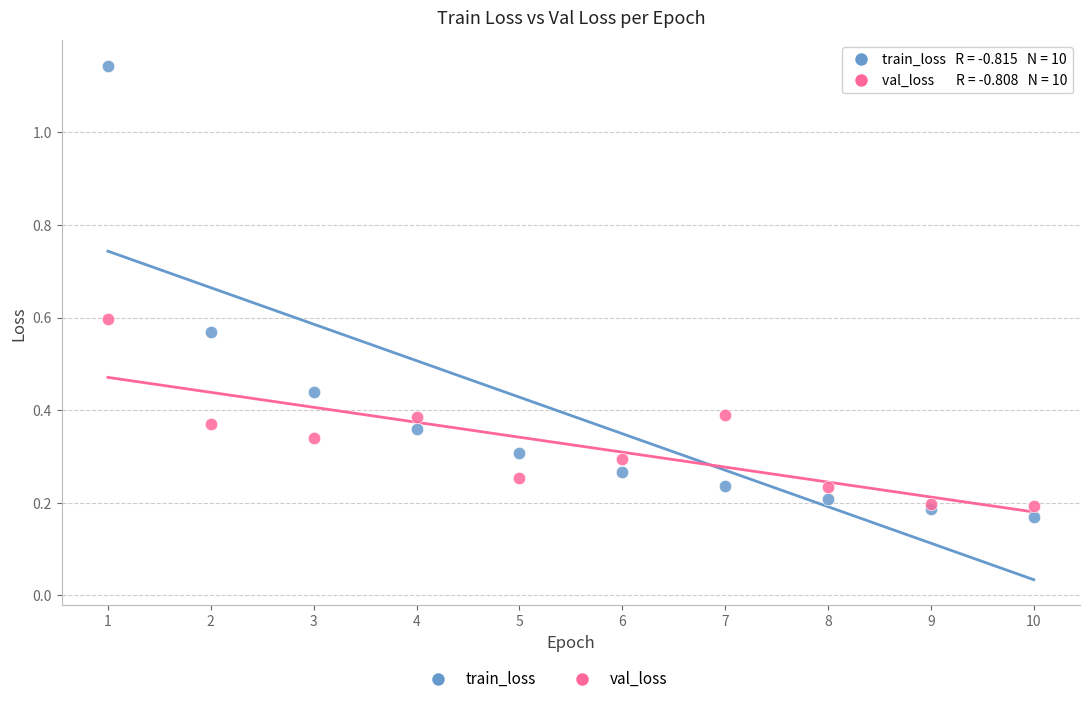

Which series contains the highest Y value?

train_loss